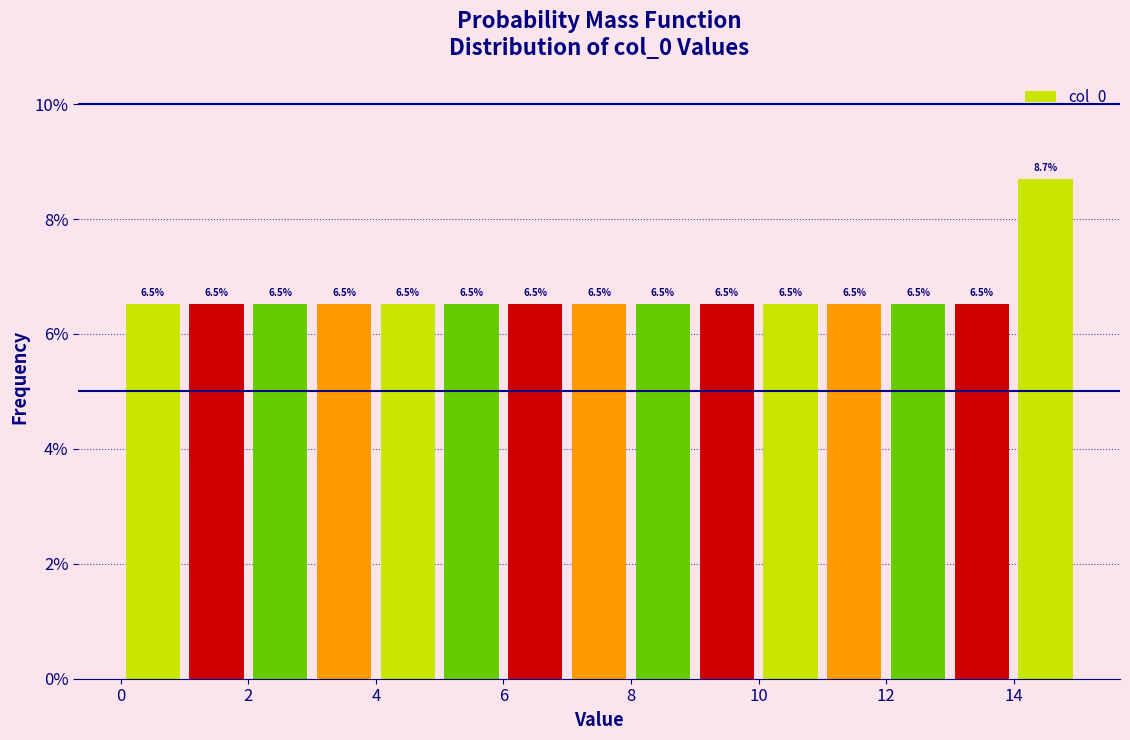

Which range on the x-axis has the tallest bar?

14 to 15